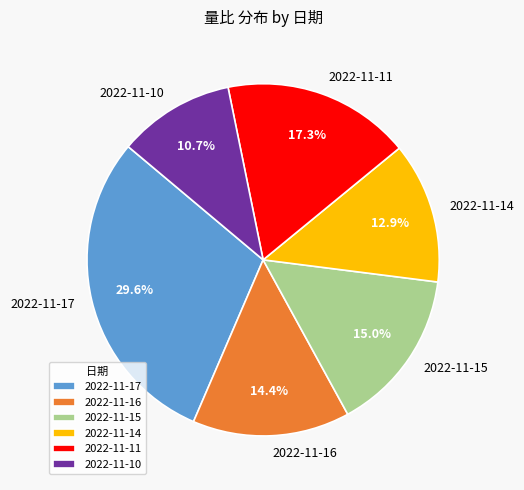

Is there a majority slice in this chart?

No